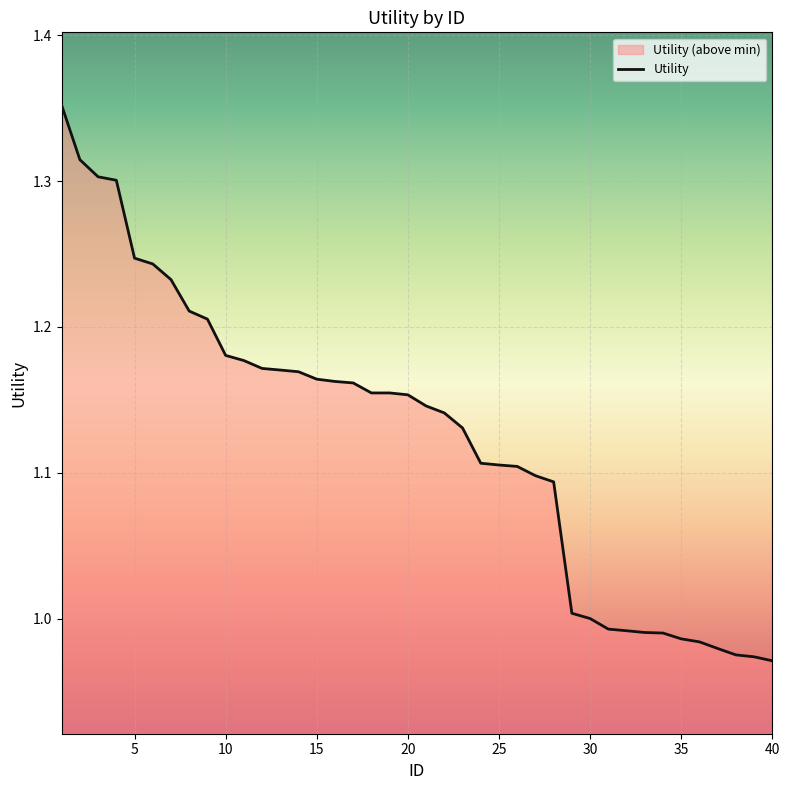

The value at 23 is 1.5. True or false?

False